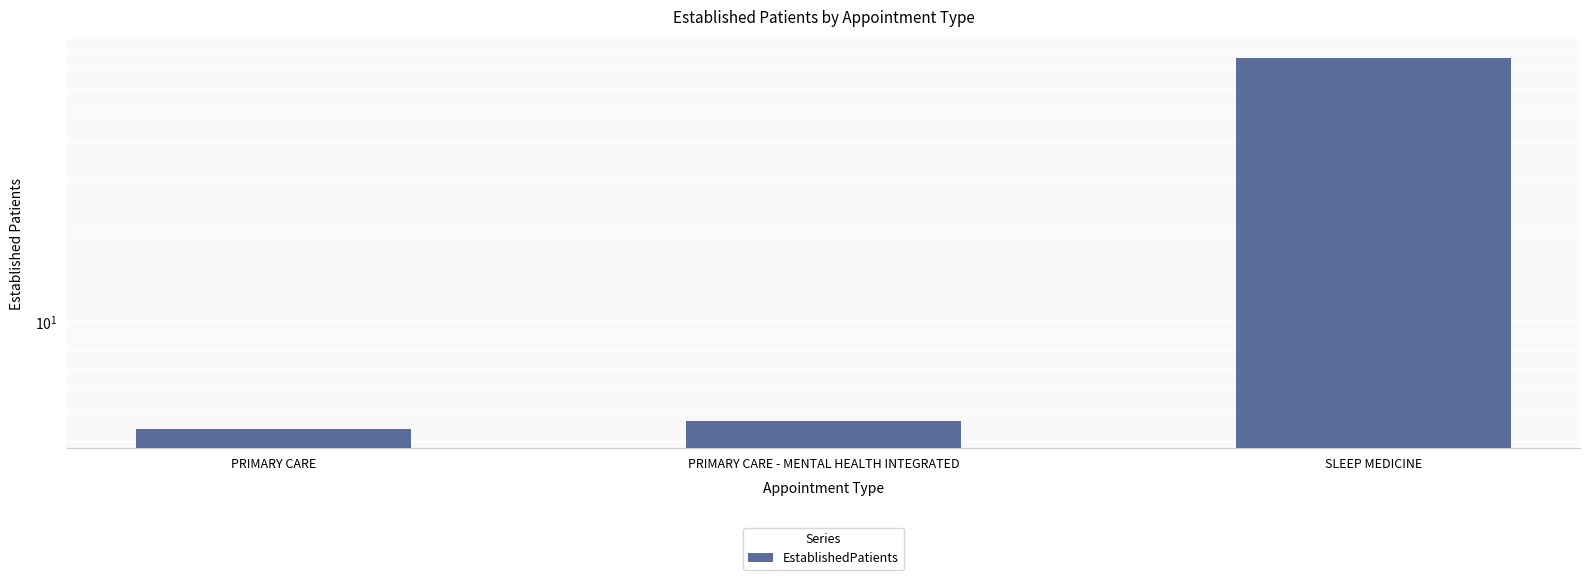

What is the difference between the values at PRIMARY CARE and SLEEP MEDICINE?

71.6